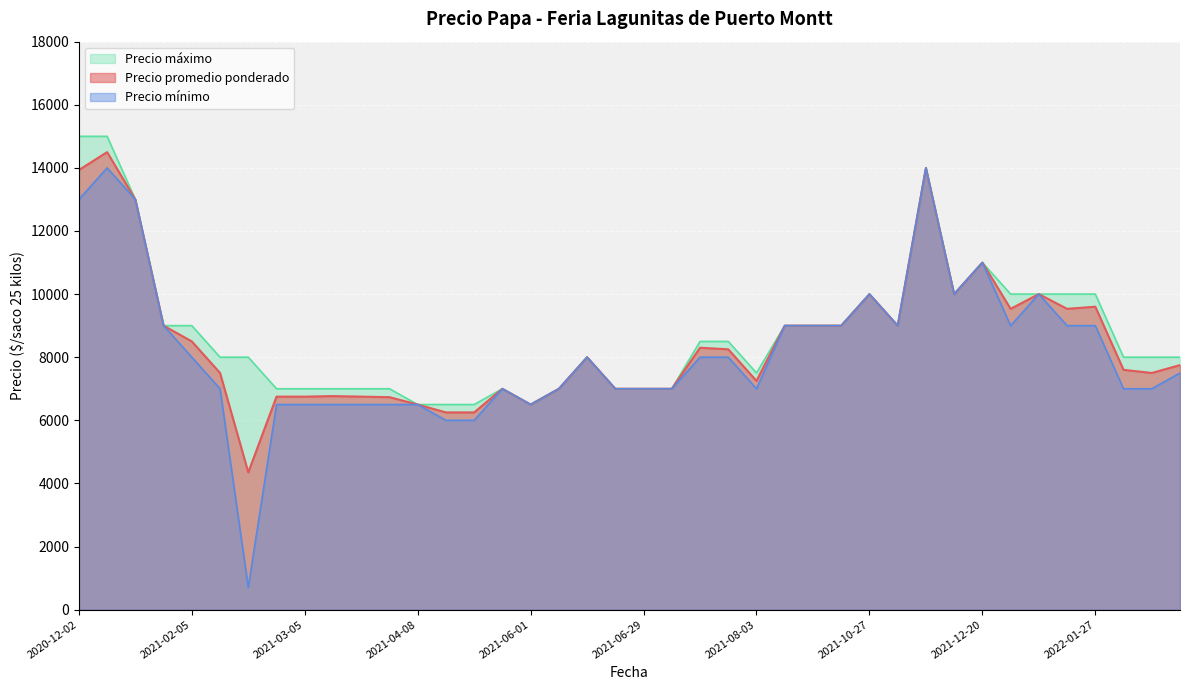

What is the lowest value of the Precio maximo series?

6500